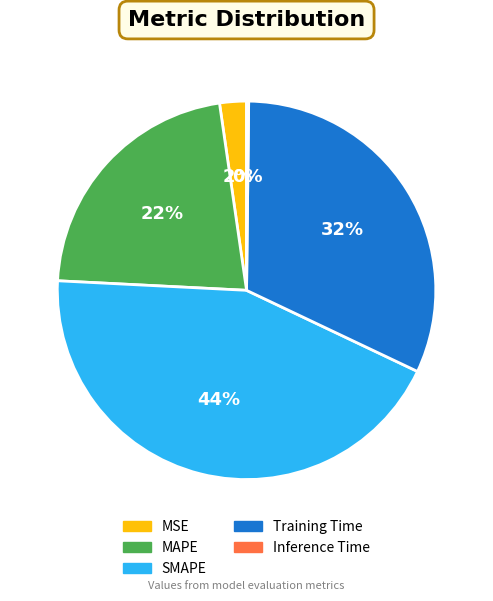

To the nearest percent, what percentage of the pie is MAPE?

22%